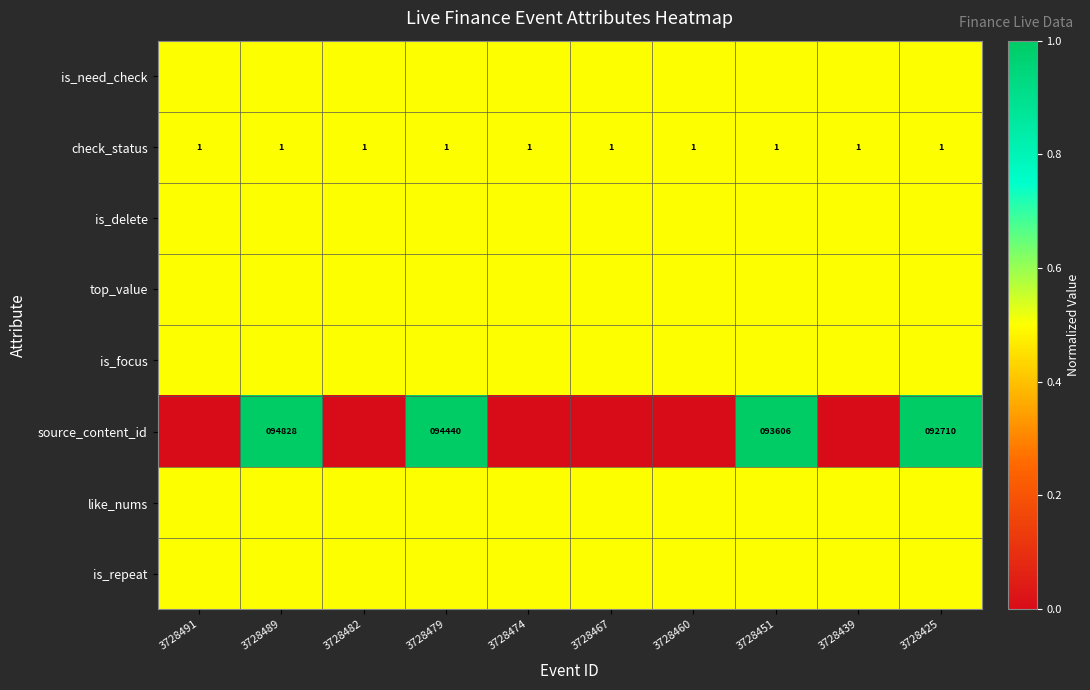

True or false: check_status has a value of 1.0 at 3728451.

True